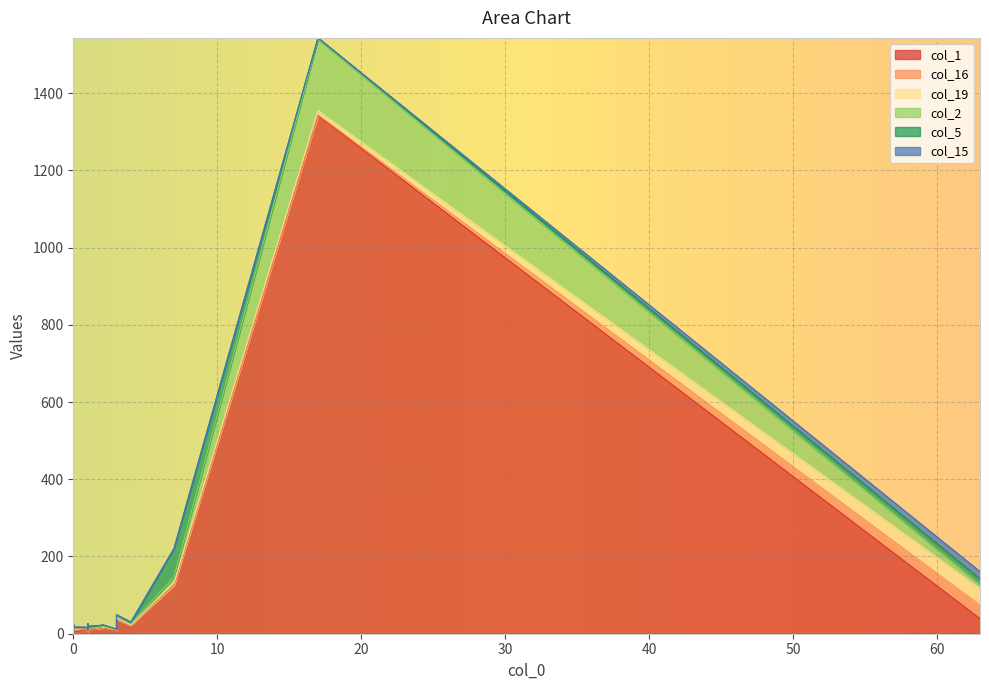

Reading right to left, extract all data points from this chart.

col_1: 19=39	18=4	17=2	16=4	15=3	14=4	13=4	12=5	11=4	10=9	9=11	8=7	7=15	6=12	5=15	4=17	3=23	2=37	1=126	0=1342
col_16: 19=35	18=3	17=5	16=9	15=16	14=1	13=4	12=3	11=1	10=2	9=2	8=2	7=2	6=0	5=0	4=0	3=0	2=0	1=0	0=2
col_19: 19=43	18=3	17=3	16=3	15=4	14=4	13=7	12=2	11=4	10=3	9=4	8=3	7=2	6=4	5=4	4=1	3=0	2=4	1=6	0=11
col_2: 19=10	18=1	17=3	16=0	15=0	14=0	13=1	12=1	11=0	10=0	9=1	8=0	7=4	6=0	5=0	4=1	3=2	2=3	1=15	0=185
col_5: 19=15	18=1	17=1	16=0	15=0	14=0	13=0	12=1	11=1	10=2	9=1	8=0	7=3	6=0	5=2	4=4	3=5	2=5	1=74	0=3
col_15: 19=19	18=3	17=1	16=2	15=3	14=2	13=7	12=0	11=3	10=4	9=3	8=0	7=0	6=1	5=1	4=1	3=0	2=0	1=0	0=0